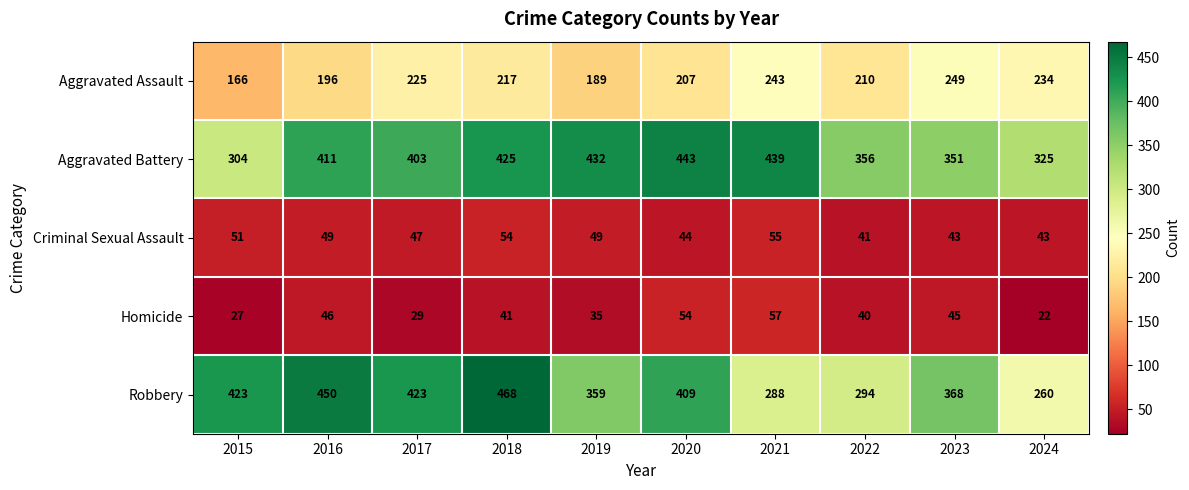

What is the total value across all series at 2023?

1056